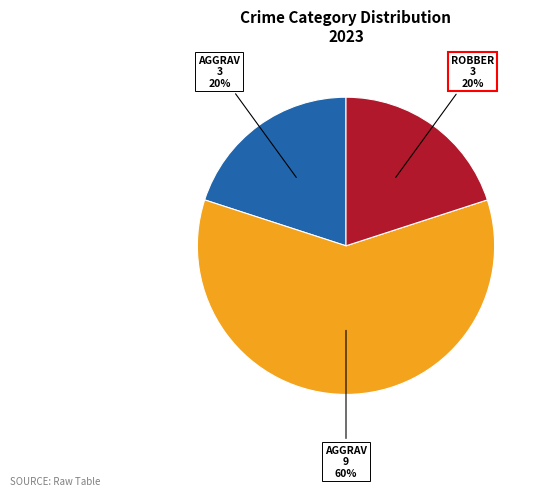

Is there a majority slice in this chart?

Yes